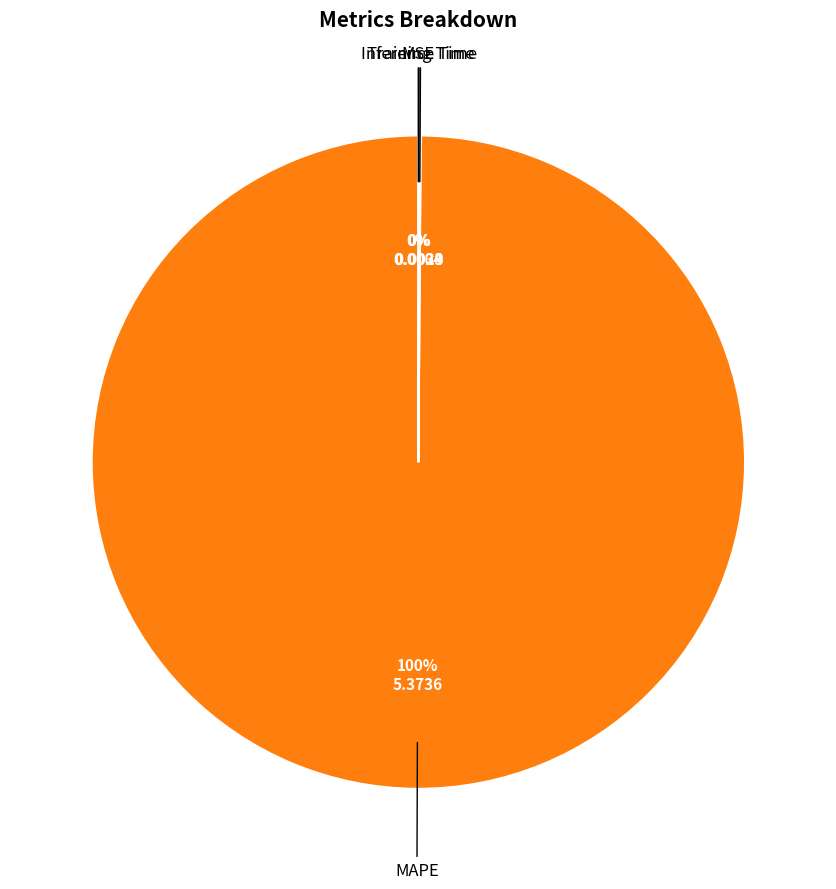

To the nearest percent, what is the difference between the largest and smallest slice percentages?

100%